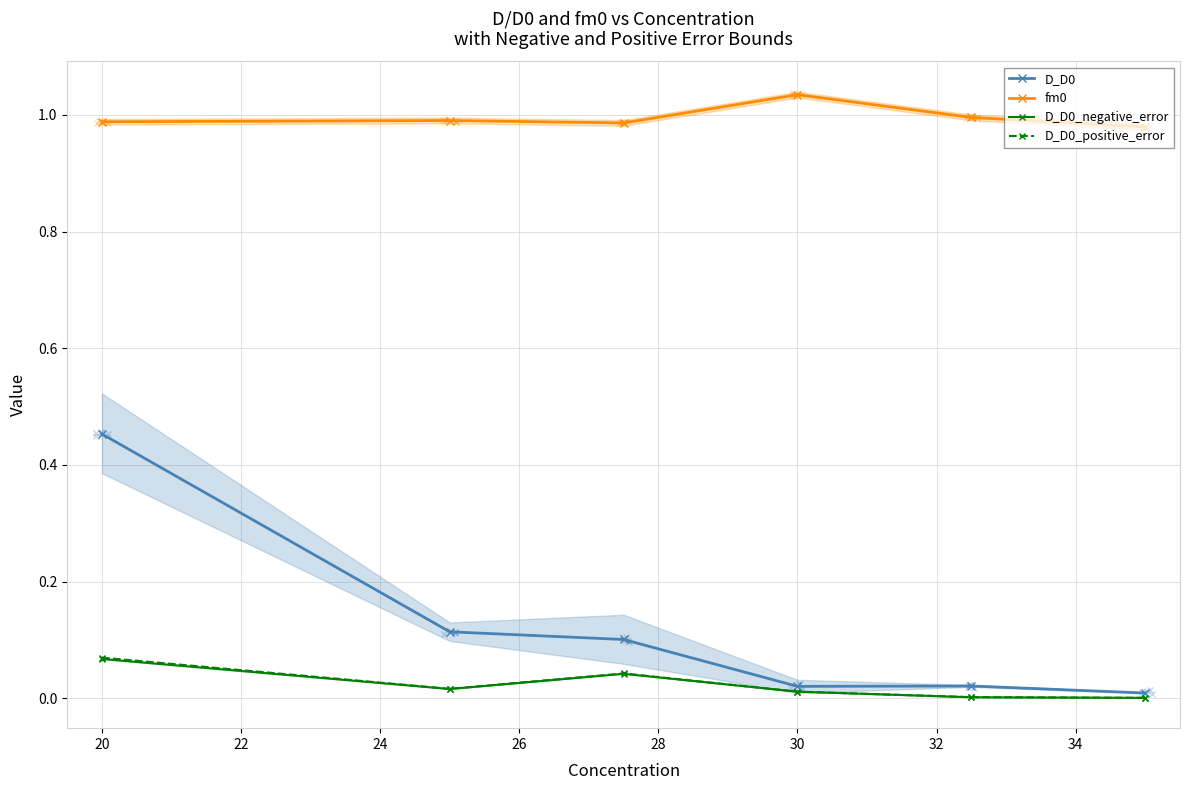

What is the difference between the maximum and minimum values in the fm0 series?

0.1